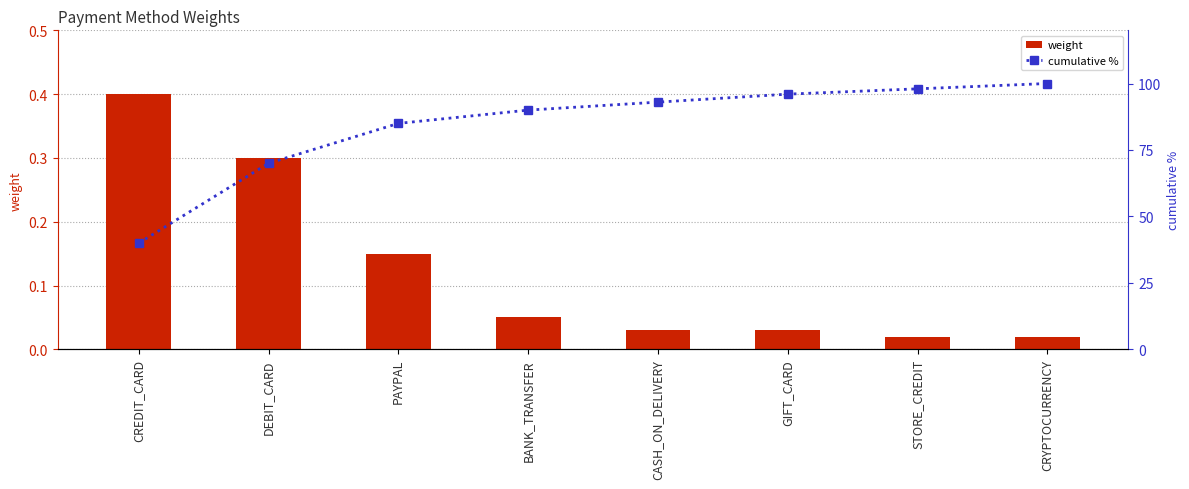

What is the difference between the maximum and second lowest values in the cumulative % series?

30.0